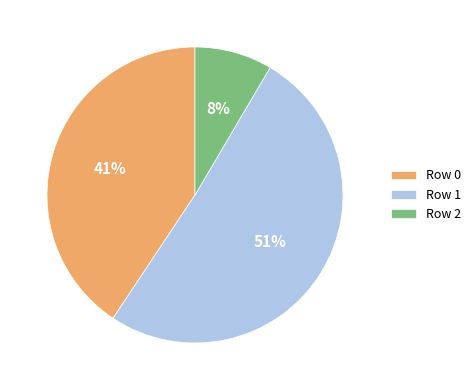

To the nearest percent, what percentage of the pie is Row 2?

8%